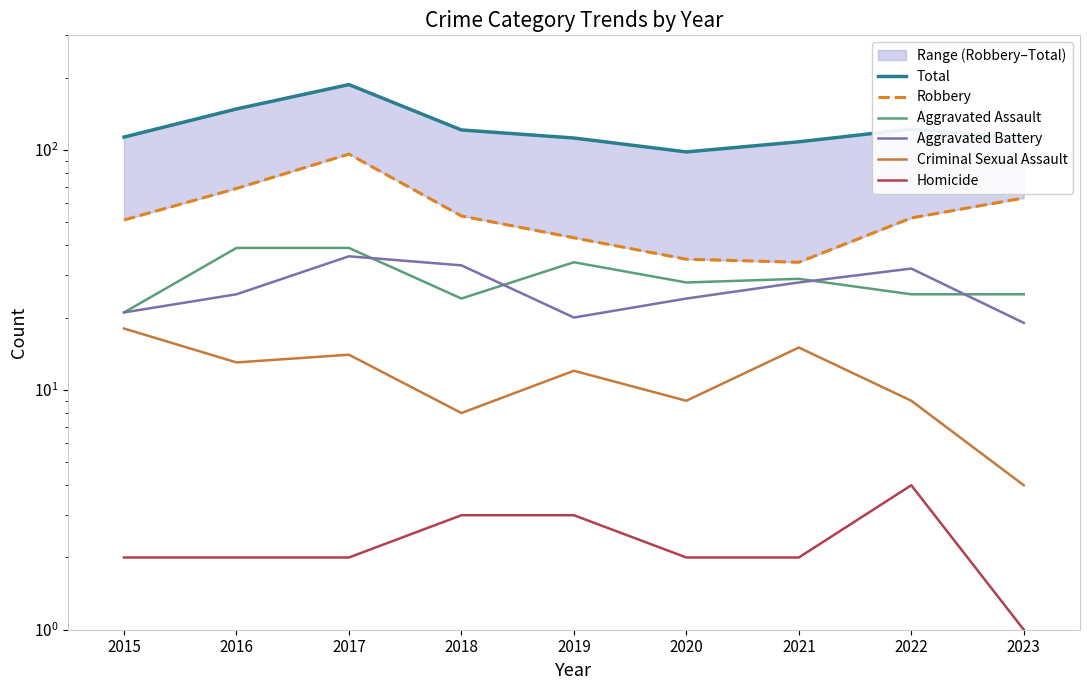

Where is the first local maximum for Total?

2017